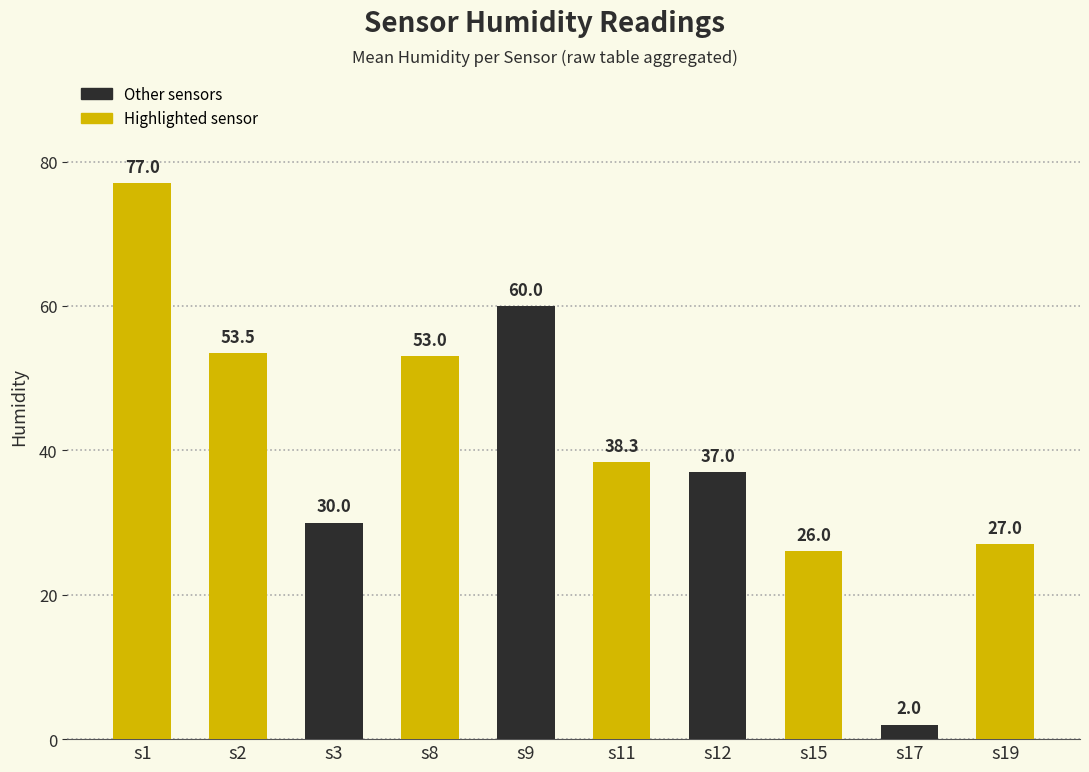

How many data points are less than 38?

5